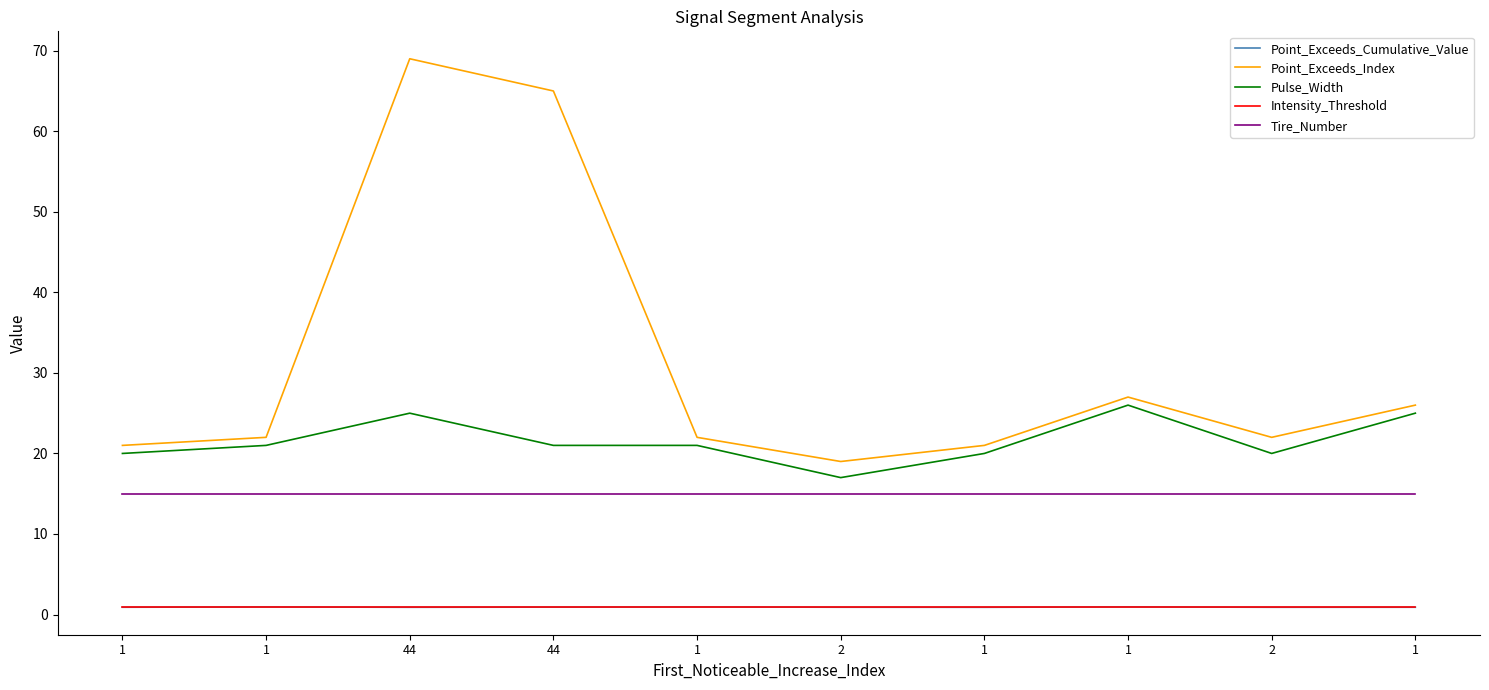

List the series in order of their peak value, lowest first.

Intensity_Threshold, Point_Exceeds_Cumulative_Value, Tire_Number, Pulse_Width, Point_Exceeds_Index